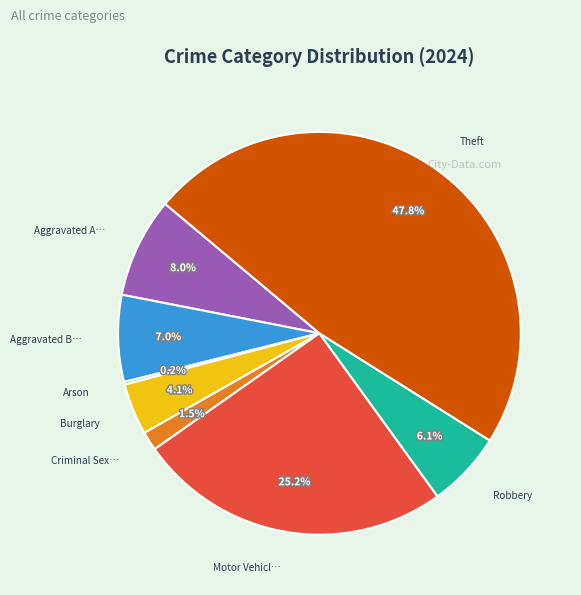

Is there a majority slice in this chart?

No